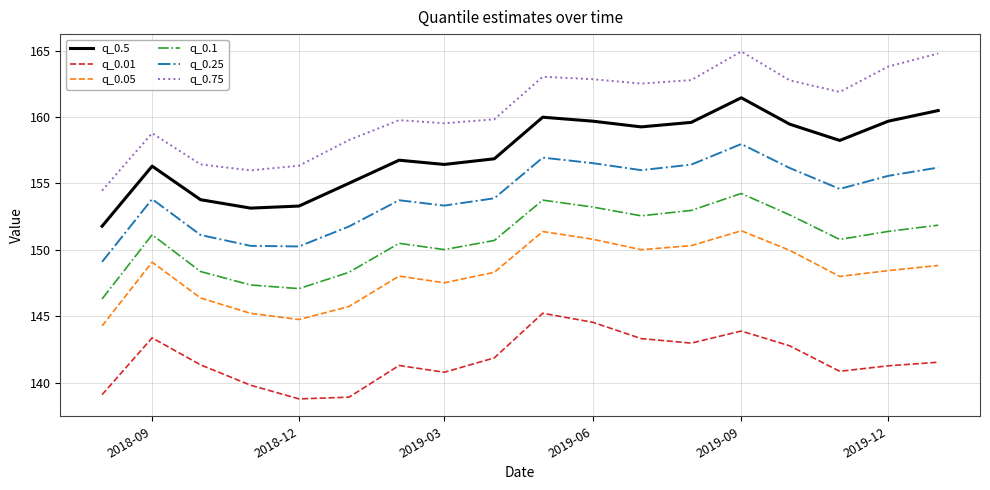

What is the maximum value shown in the chart?

164.9